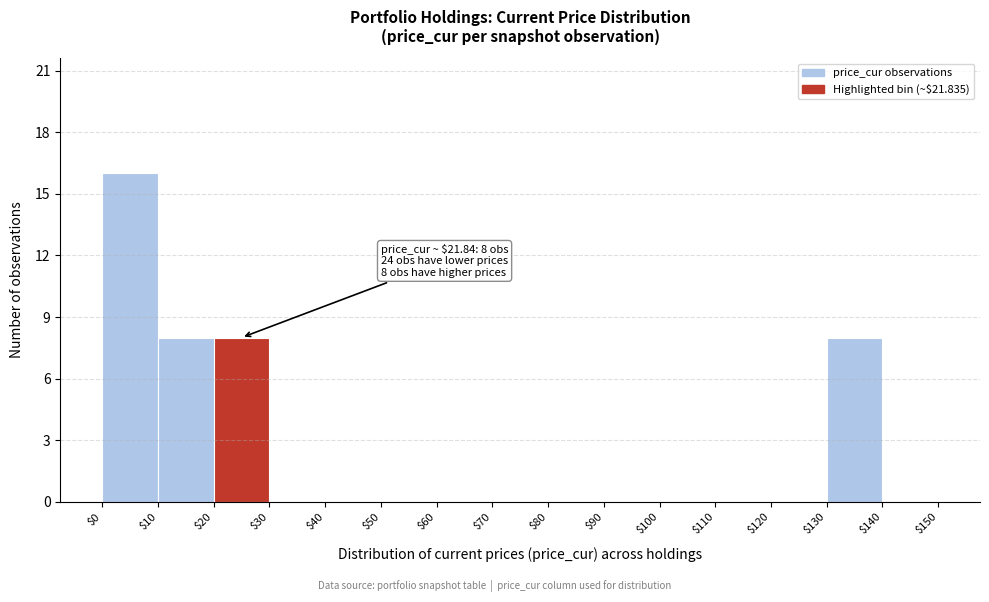

Which range on the x-axis has the tallest bar?

$0 to $10